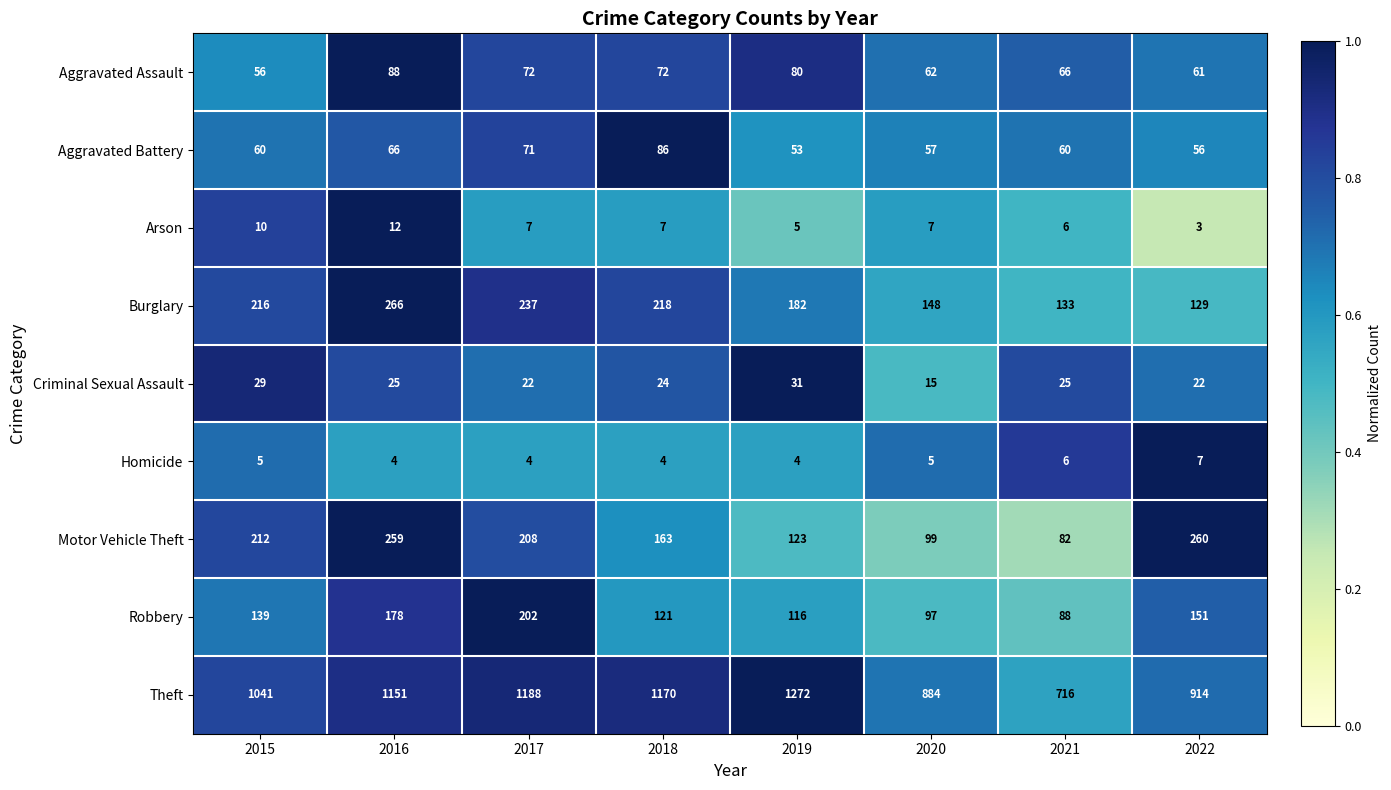

What is the average value of the Aggravated Battery series?

64